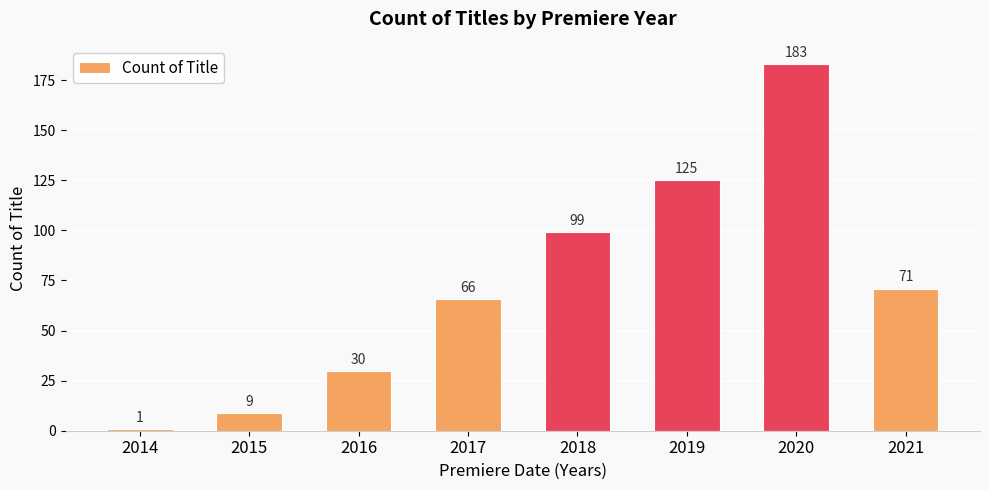

Are the bars grouped side by side (vs. stacked)?

No